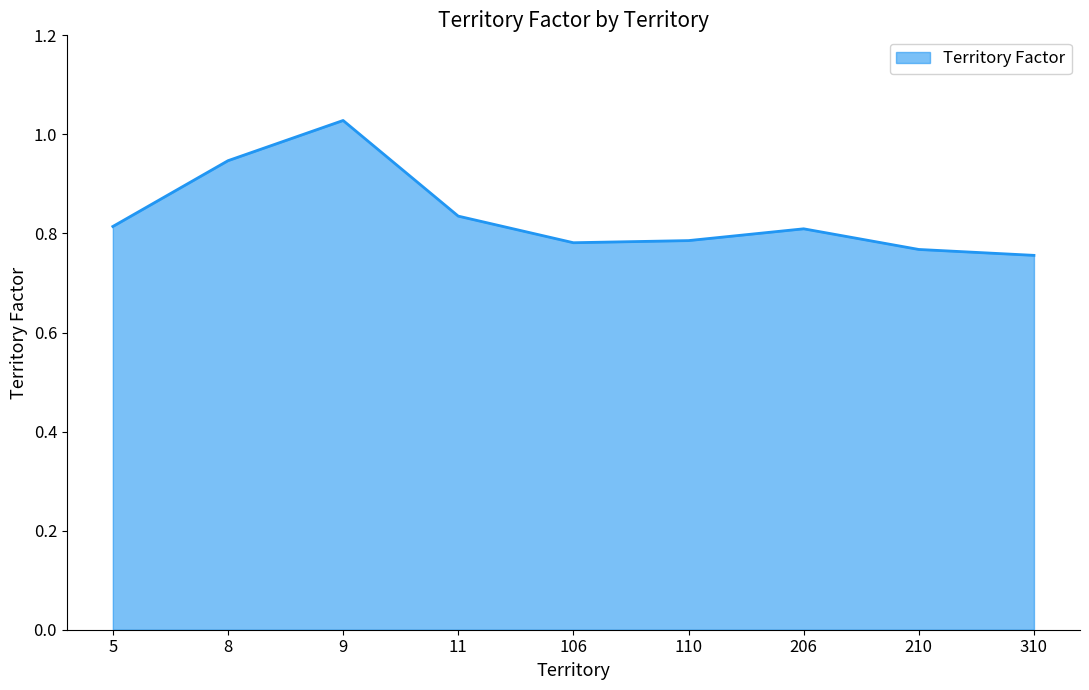

Count the values in the range 0 to 1.

8